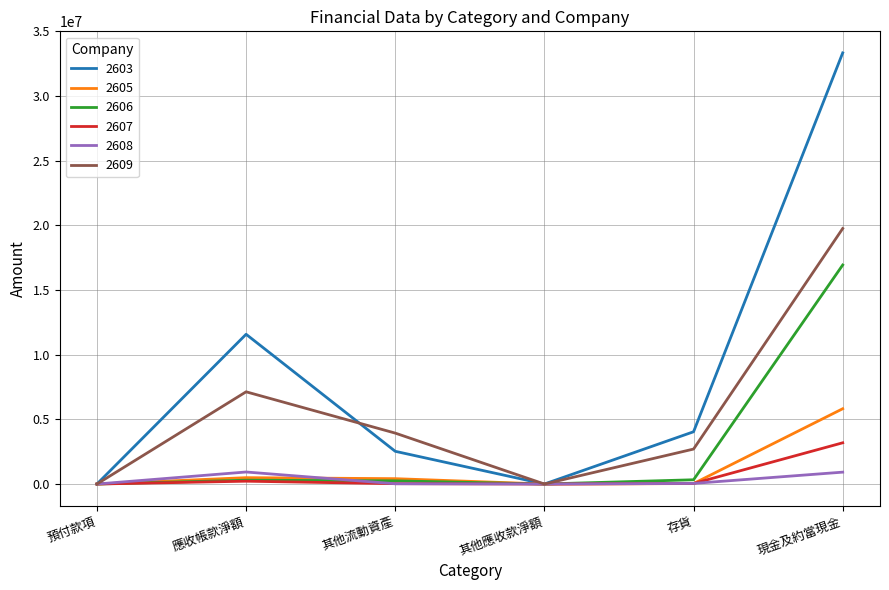

Between 其他流動資產 and 現金及約當現金, which series saw the biggest shift?

2603